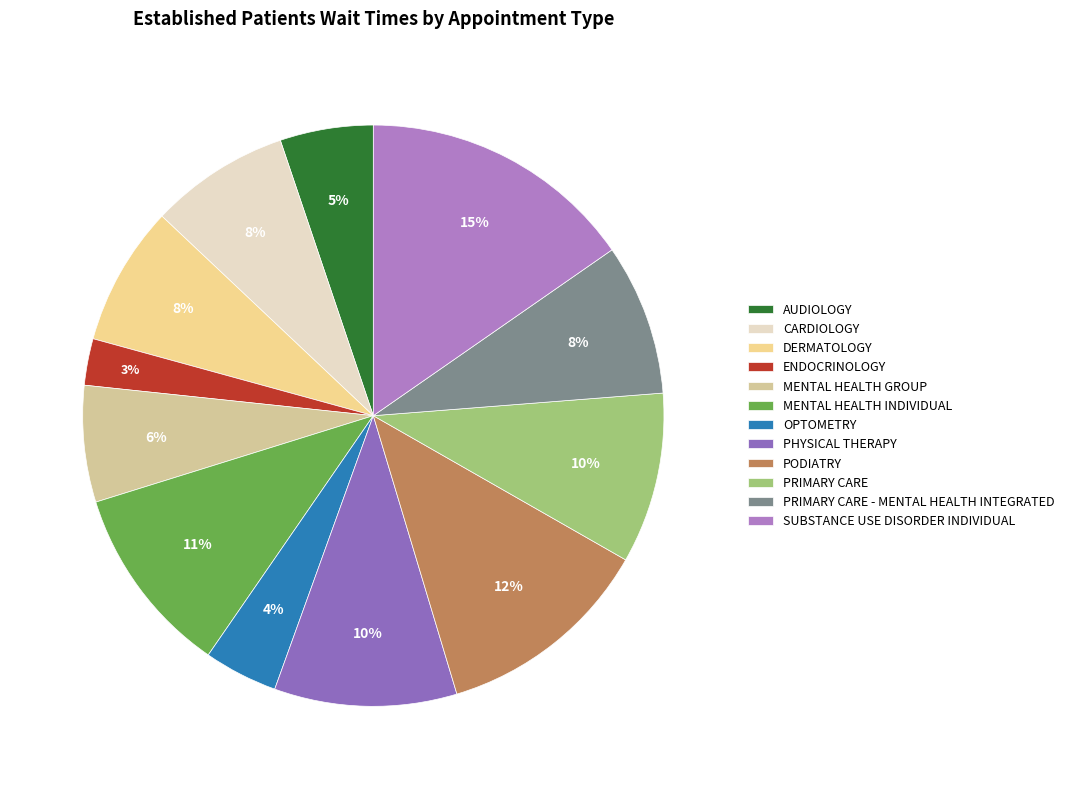

To the nearest percent, what percentage of the pie is ENDOCRINOLOGY?

3%